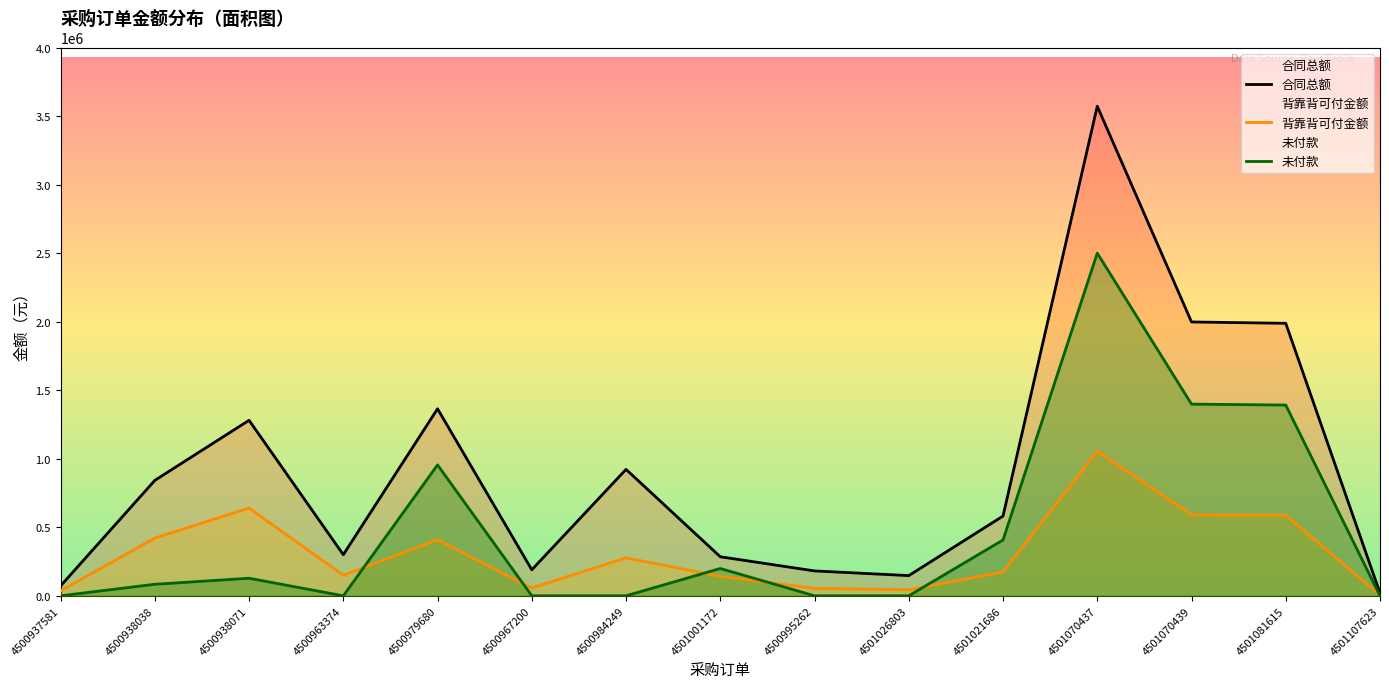

What is the average value of the 未付款 series?

471180.0